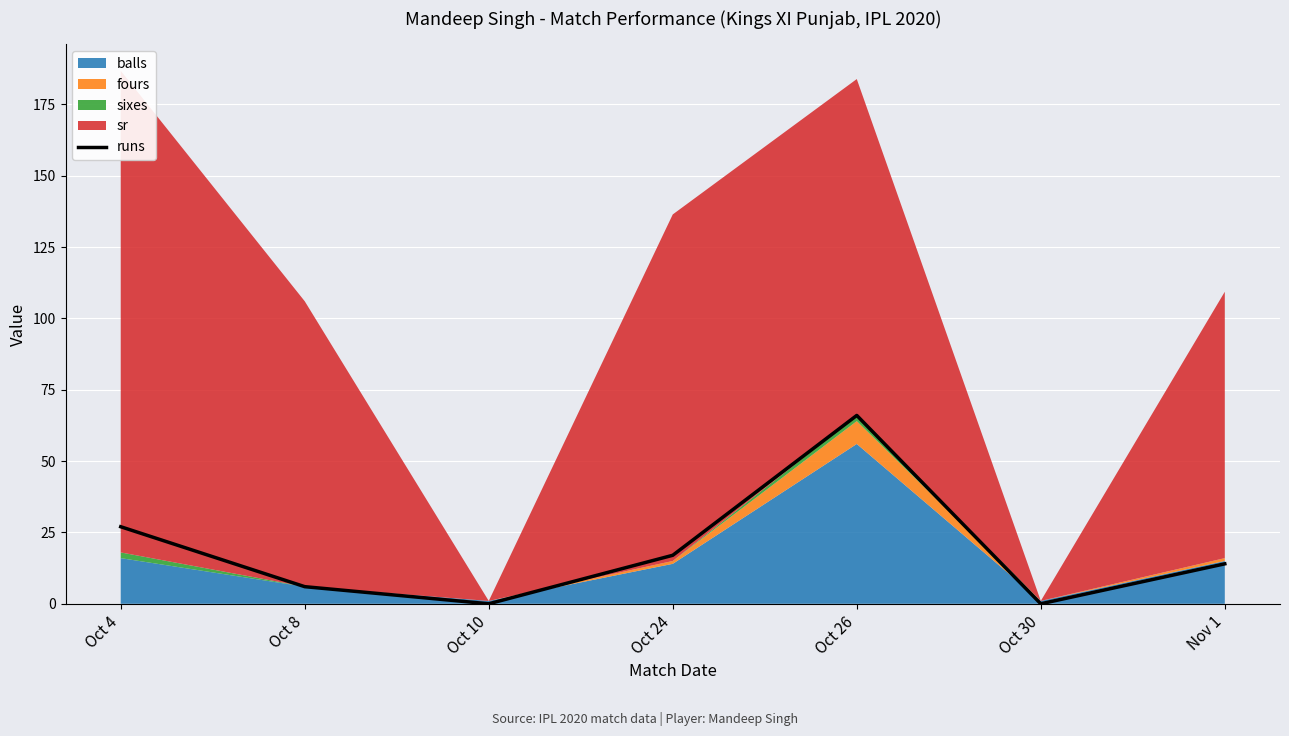

Reading left to right, extract all data points from this chart.

Oct 4=27	Oct 8=6	Oct 10=0	Oct 24=17	Oct 26=66	Oct 30=0	Nov 1=14